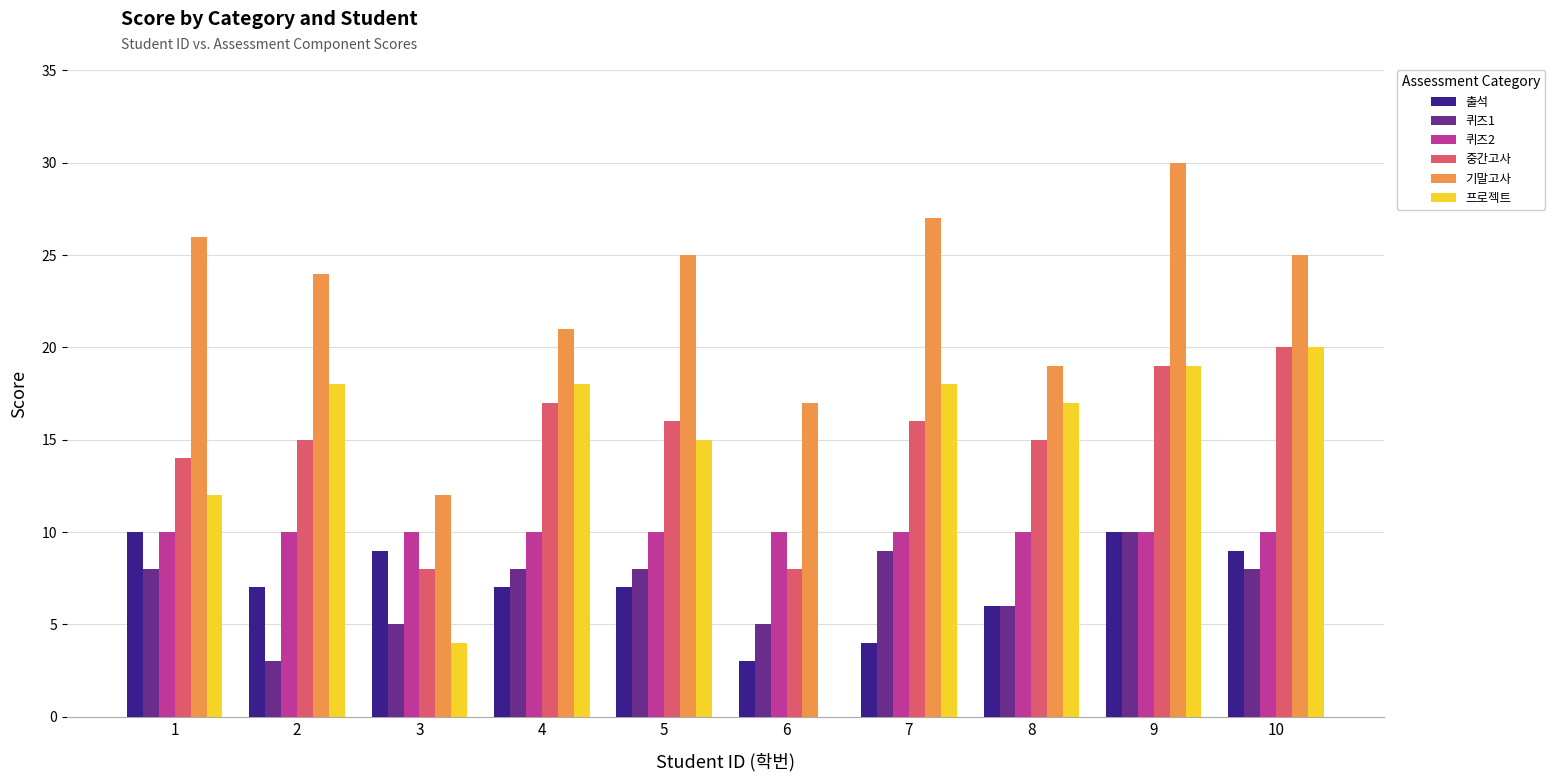

How many groups of bars are there?

10